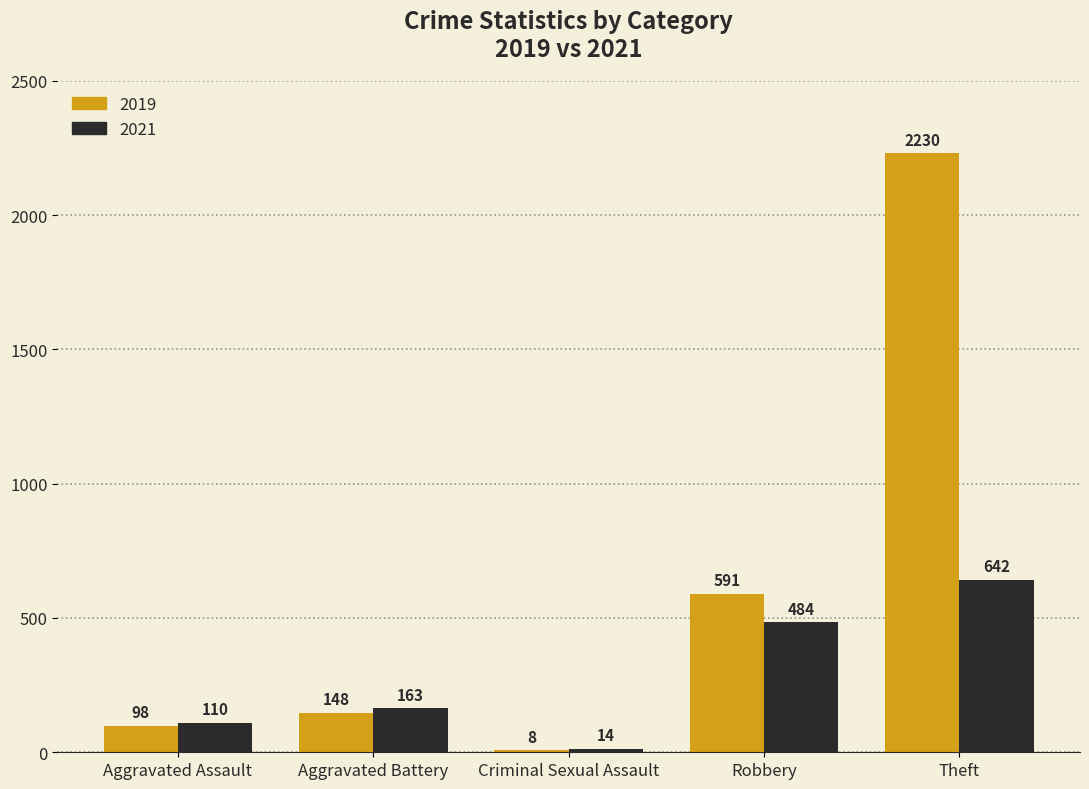

At which category does the chart reach its peak across all series?

Theft